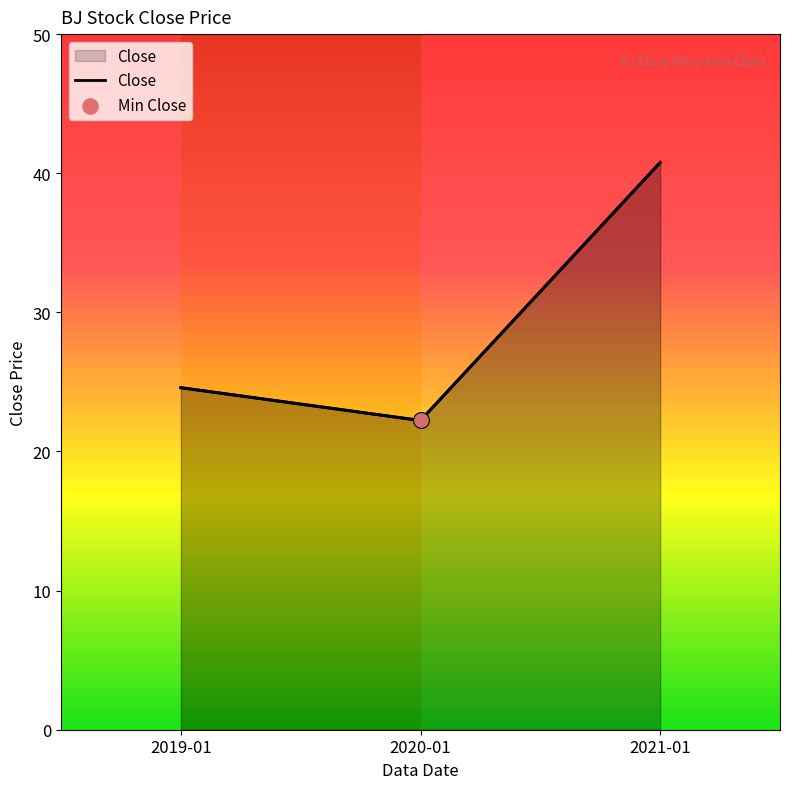

Which has a higher value, 2020-01 or 2019-01?

2019-01